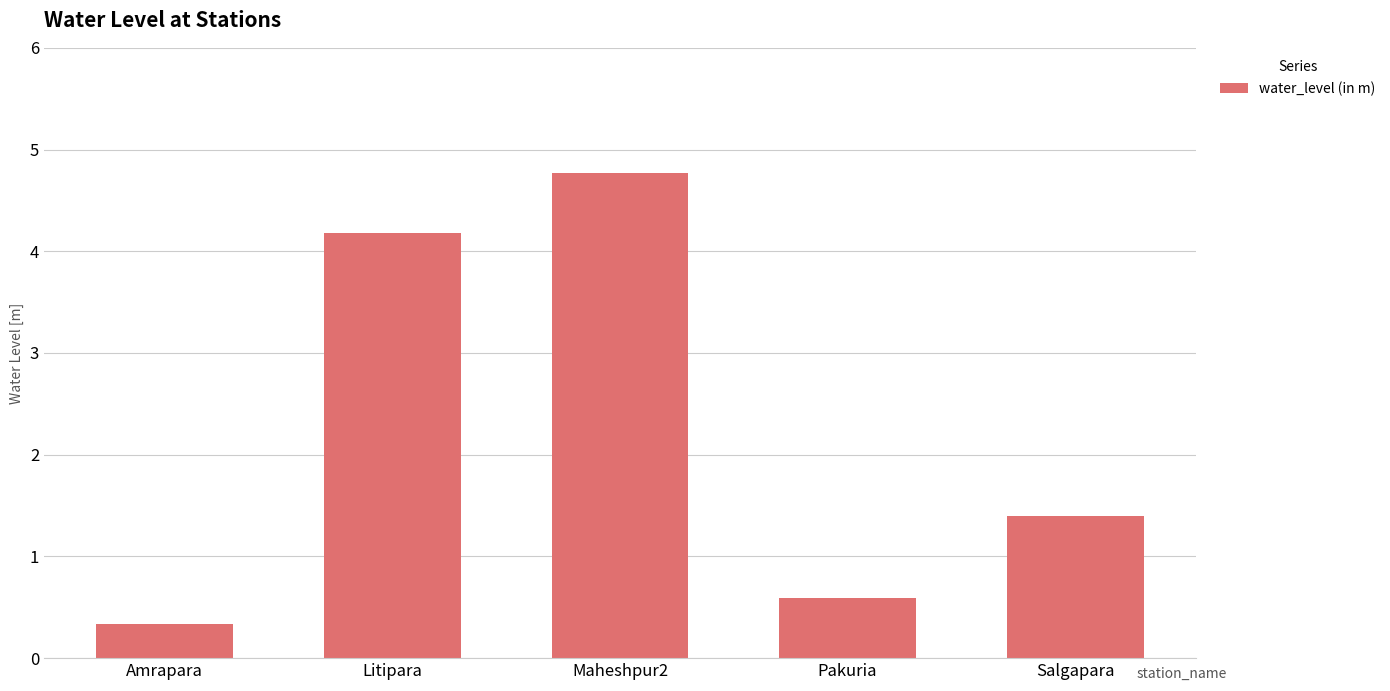

What is the sum of all values?

11.3